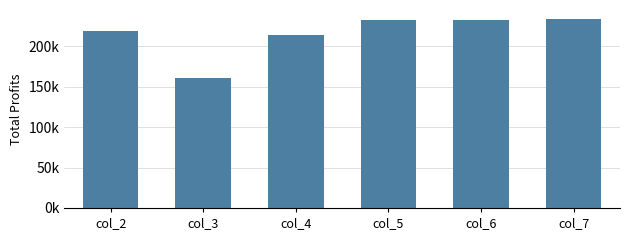

How many bars are there in total?

6